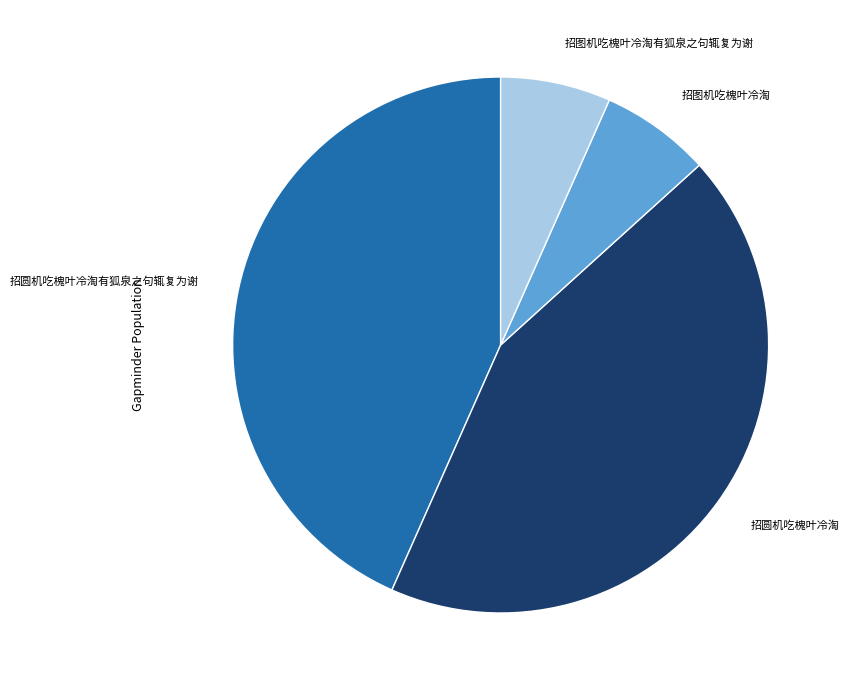

Is there a majority slice in this chart?

No